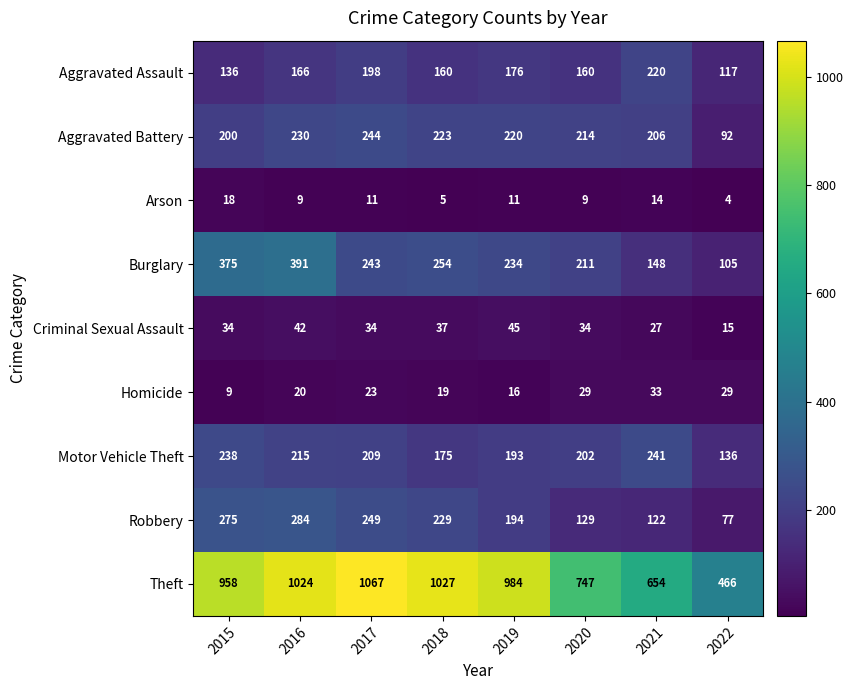

How many series are shown in this chart?

9